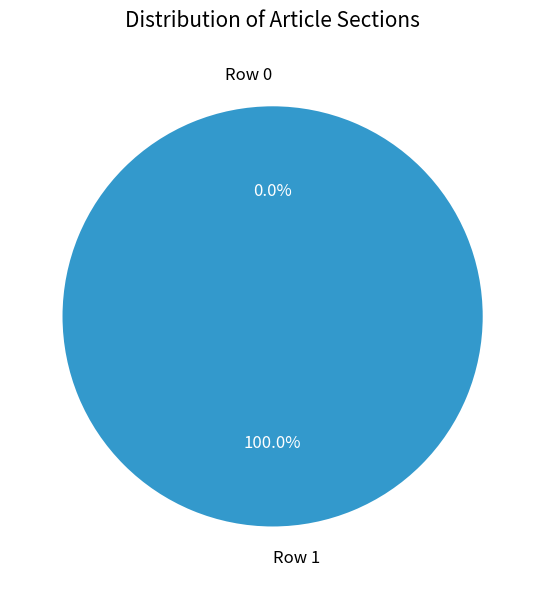

The Row 1 slice represents 100% of the pie. True or false?

True